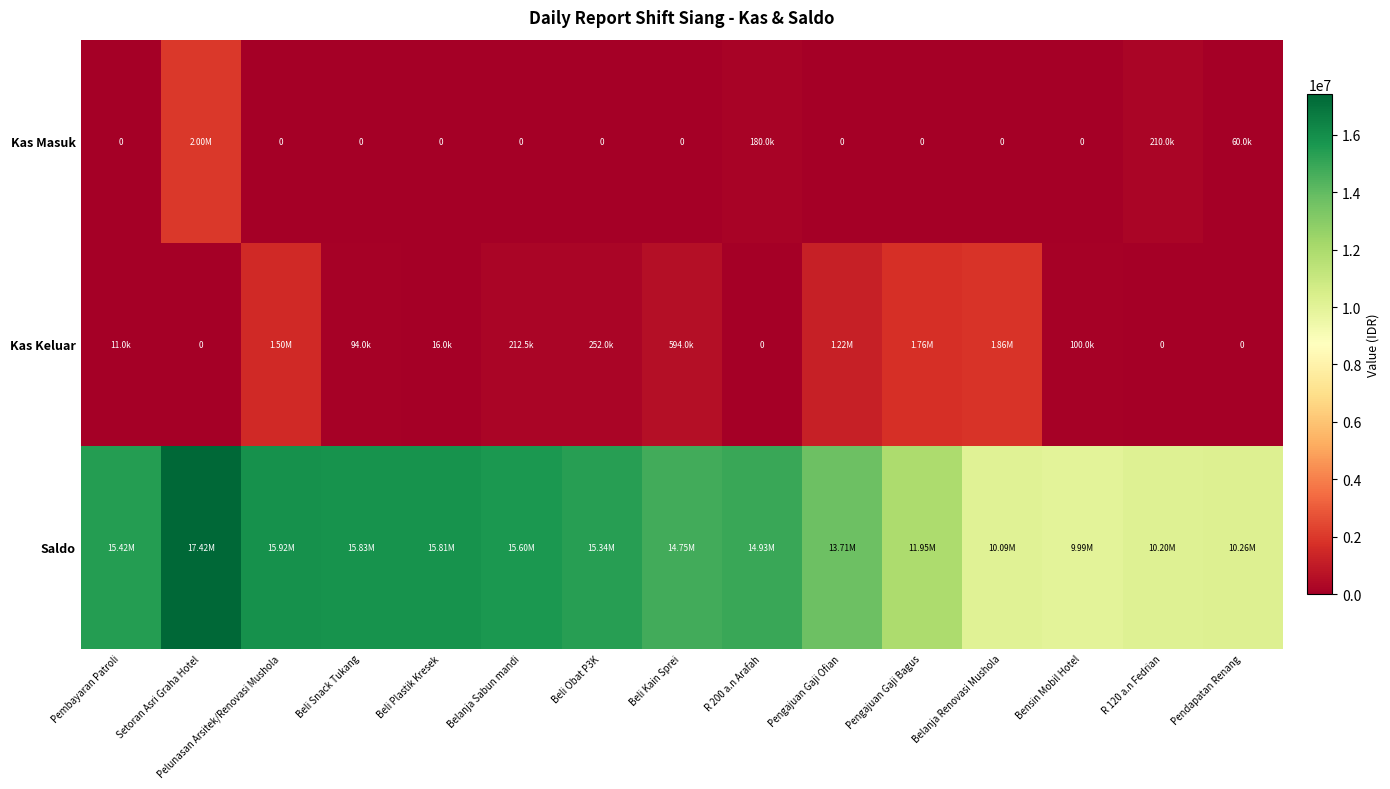

Is the value of Kas Masuk at Beli Kain Sprei greater than the value of Kas Keluar at Belanja Renovasi Mushola?

No